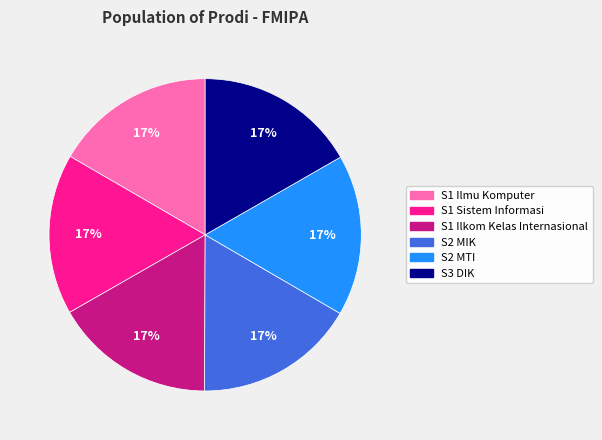

What is the ratio of the value at S1 Ilkom Kelas Internasional to the value at S3 DIK?

1.0